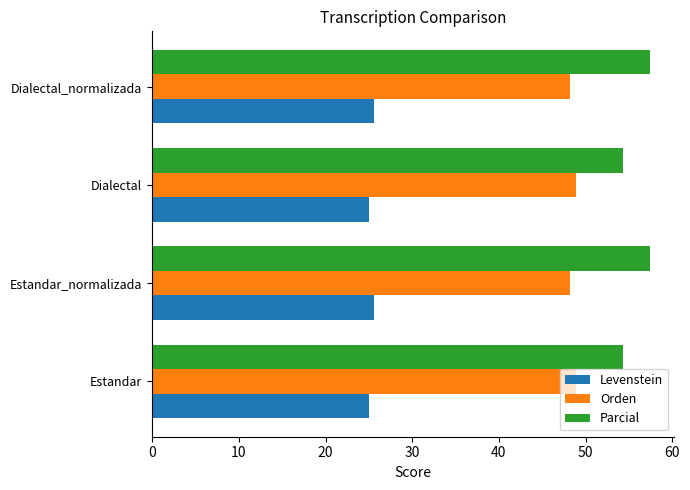

What is the difference between the highest and lowest values at Estandar?

29.3